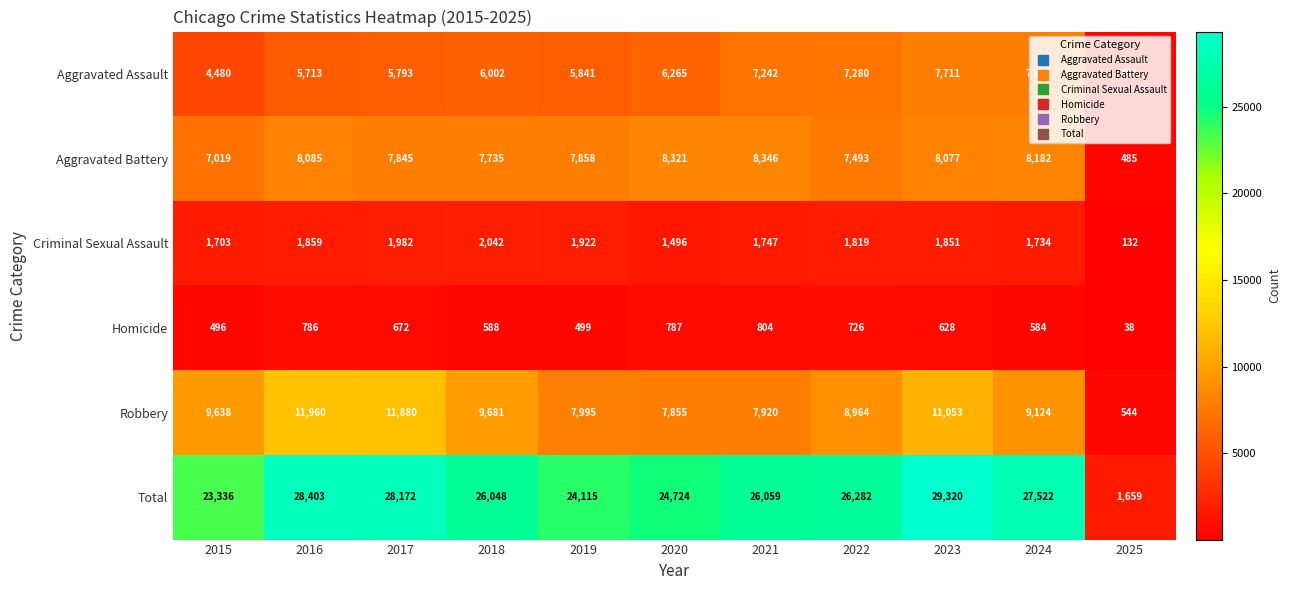

Where does the Total series first go above 26059?

2016